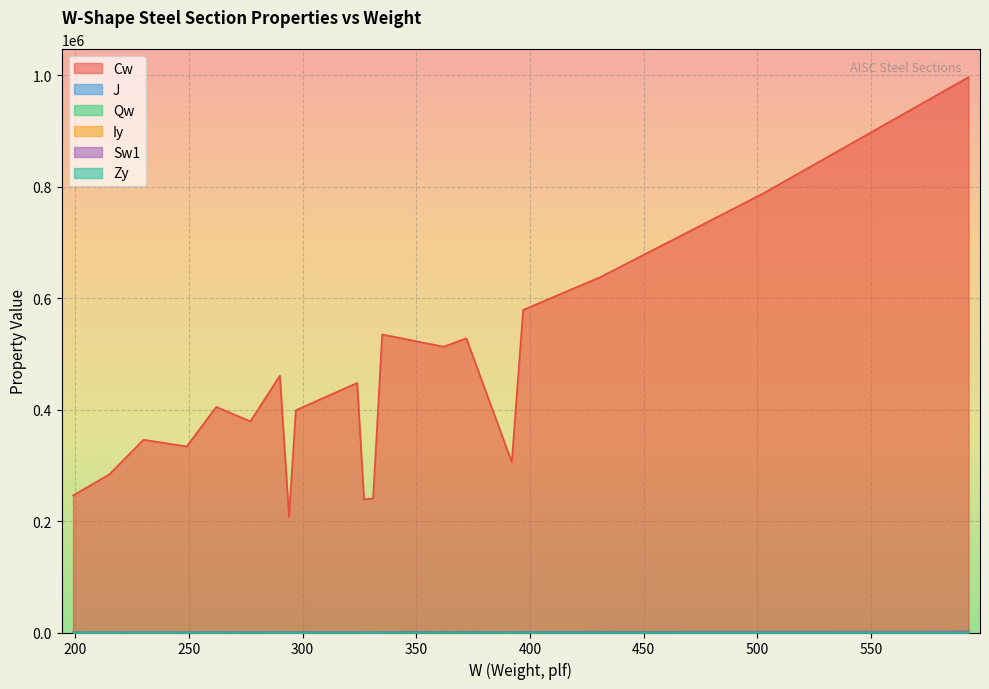

The Zy series shows 75.2 at W44X262. True or false?

False